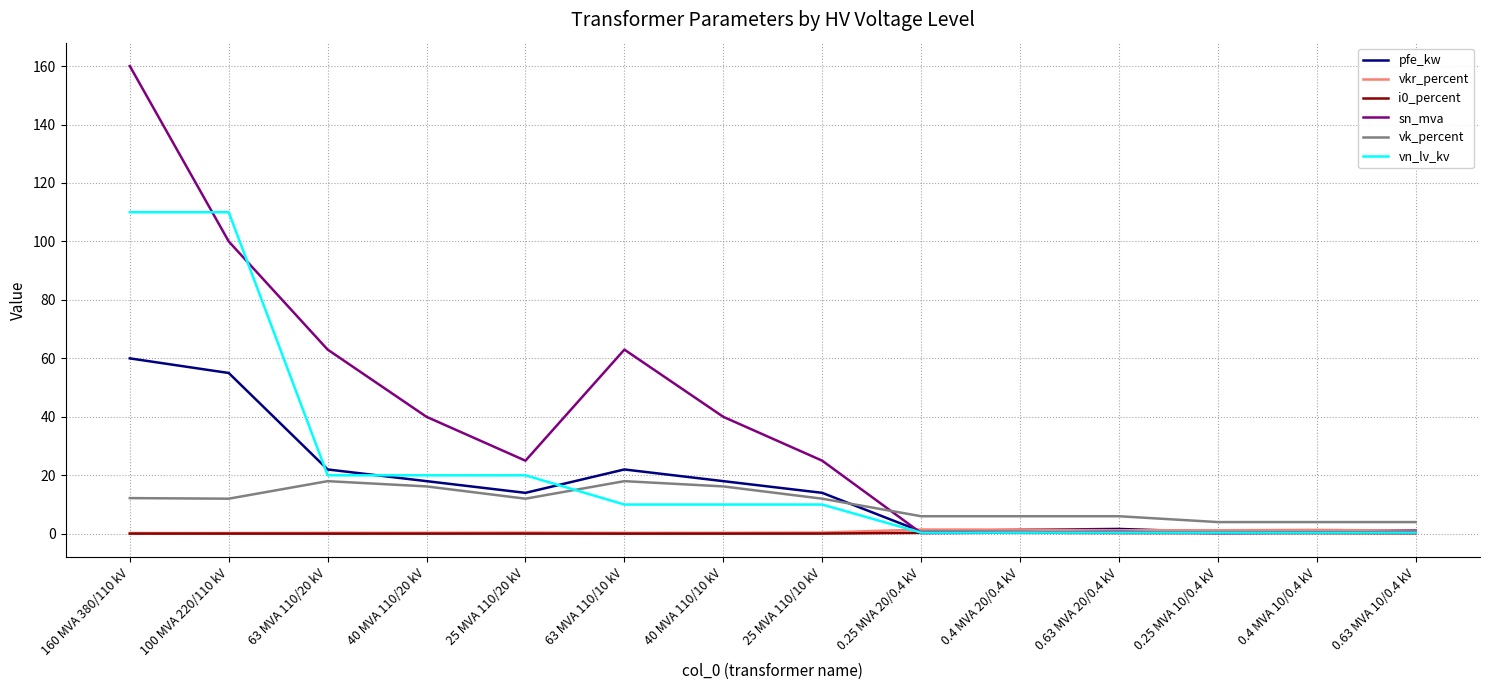

What is the minimum value for vk_percent?

4.0